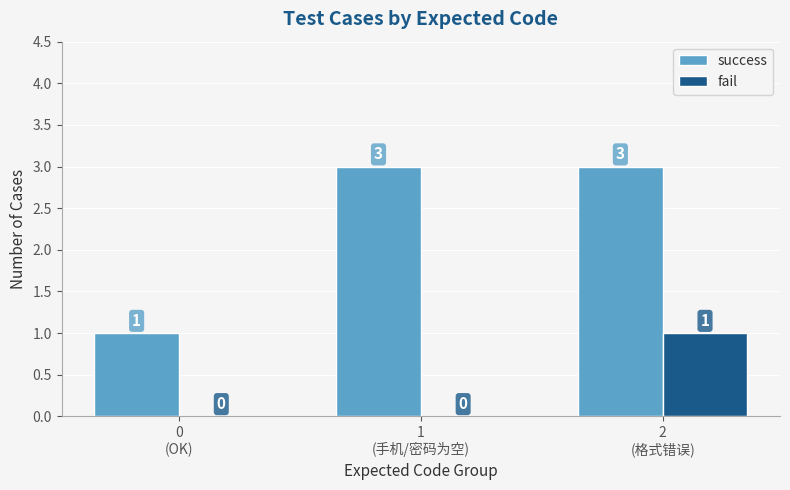

How many data points in fail are above 0?

1